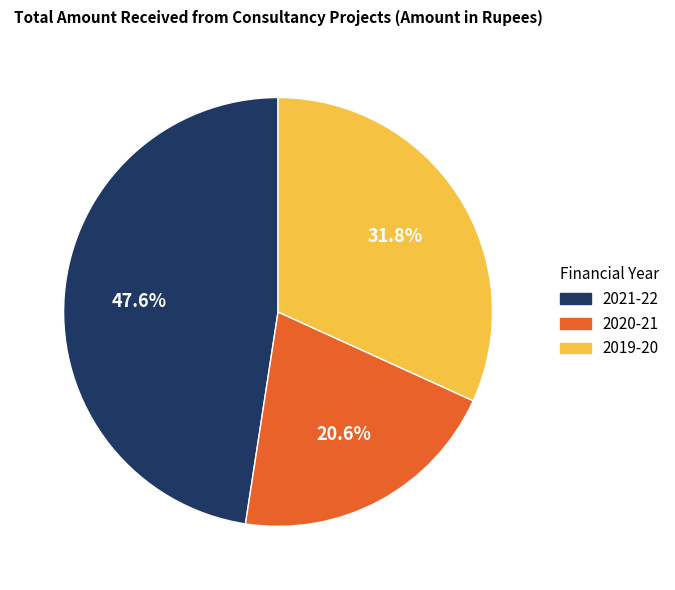

What is the ratio of the value at 2019-20 to the value at 2021-22?

0.7